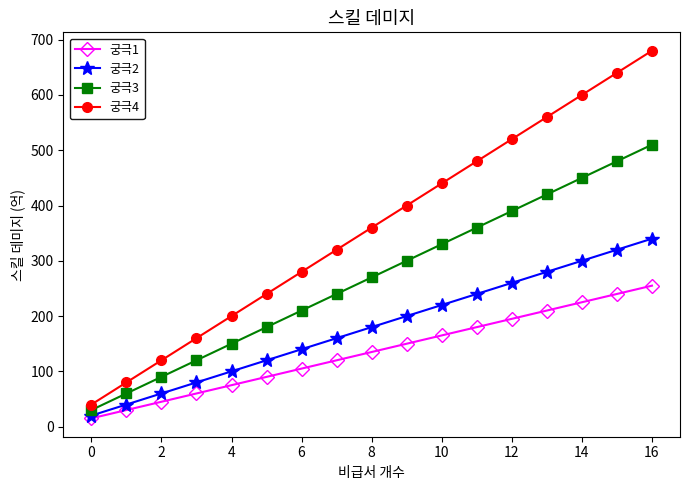

What is the value of the 궁극2 point at the 6th from the left?

120